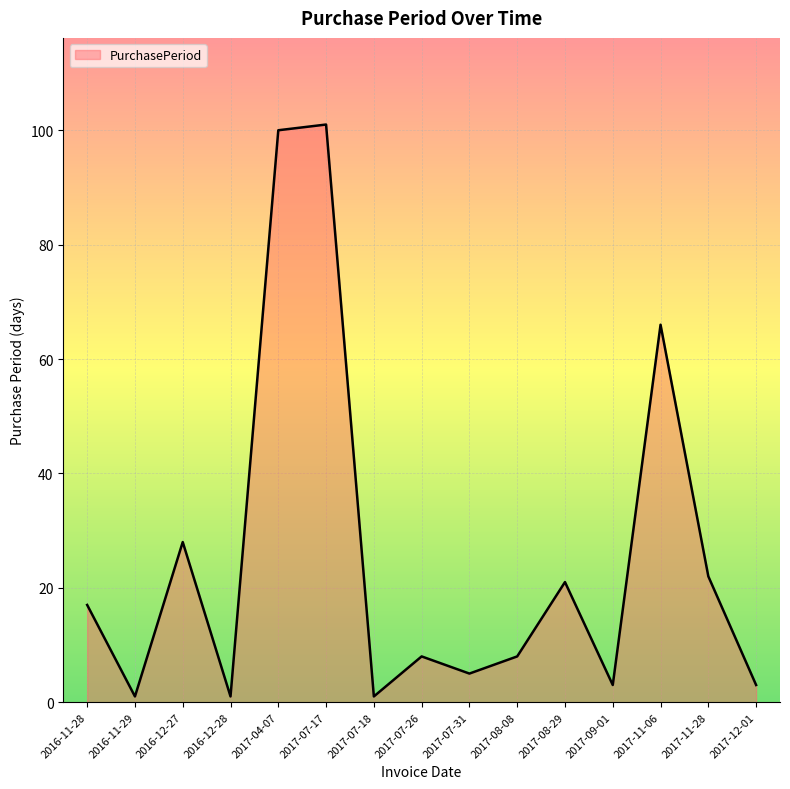

Read the value at 2016-12-27.

28